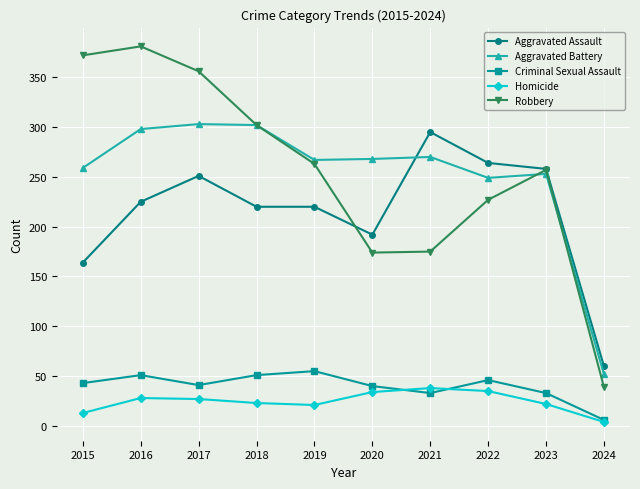

Is it true that Criminal Sexual Assault equals 40 at 2020?

True